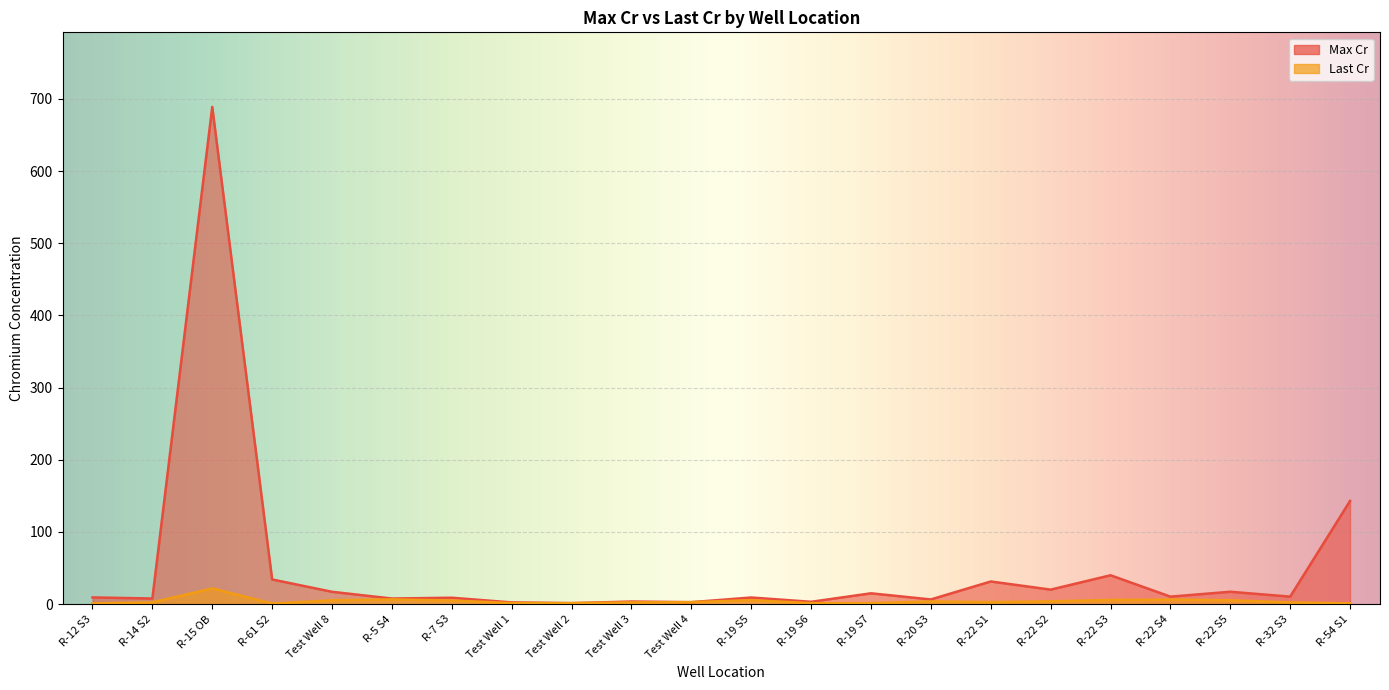

What is the average value of the Max Cr series?

49.6